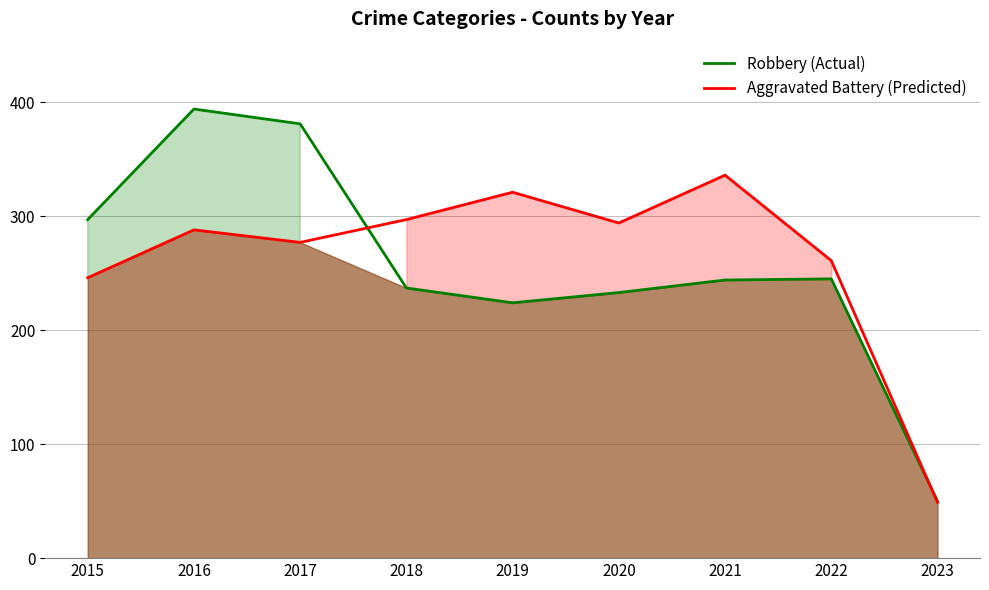

Which series changed the most between 2017 and 2021?

Robbery (Actual)